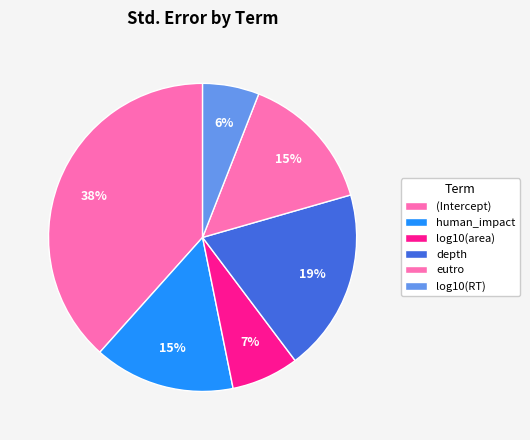

How many segments does this pie chart have?

6